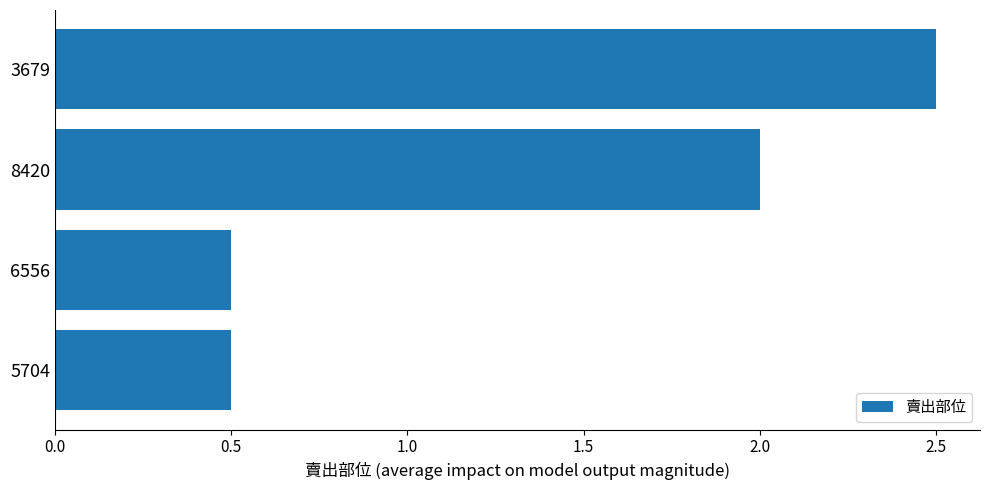

How many values are below 2?

2